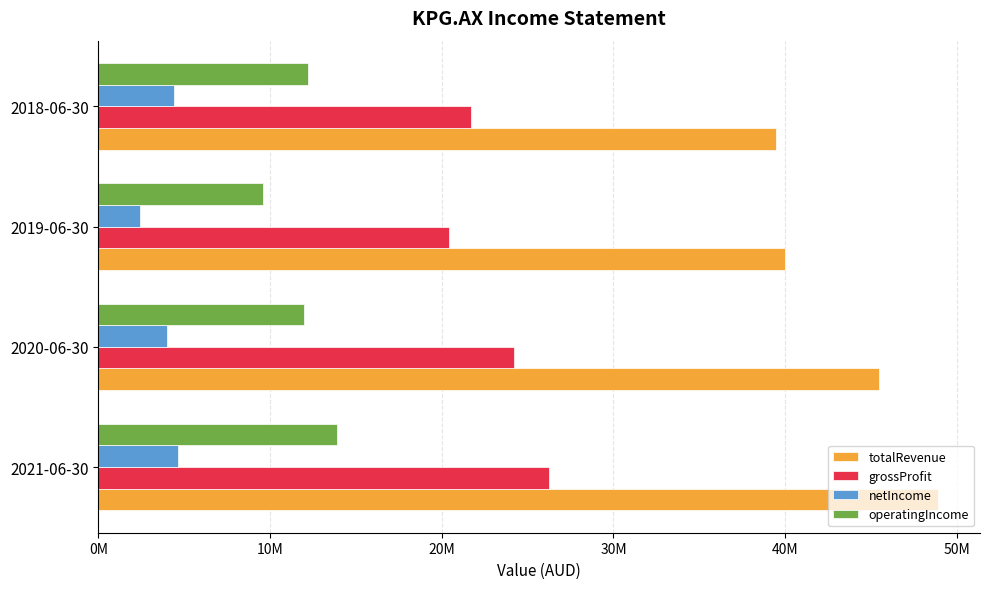

Which category has the highest value in the totalRevenue series?

2021-06-30